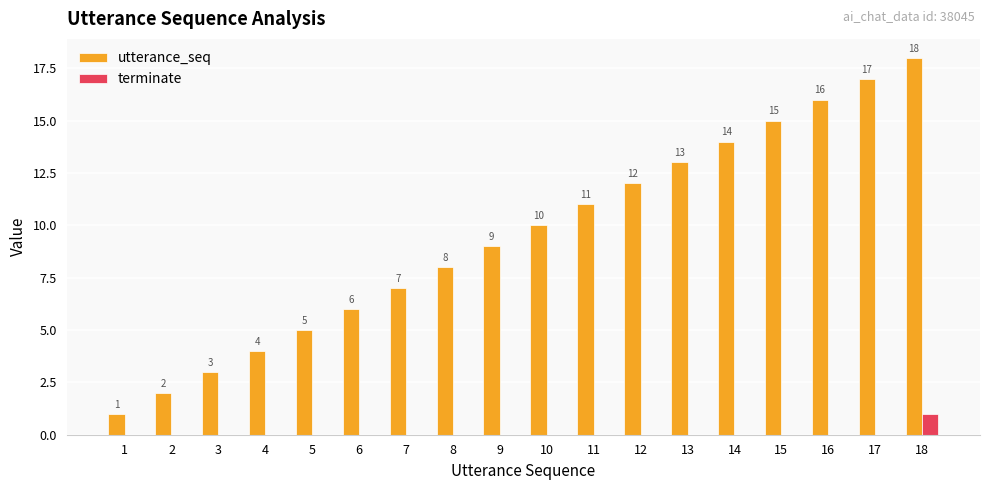

What is the maximum value for terminate?

1